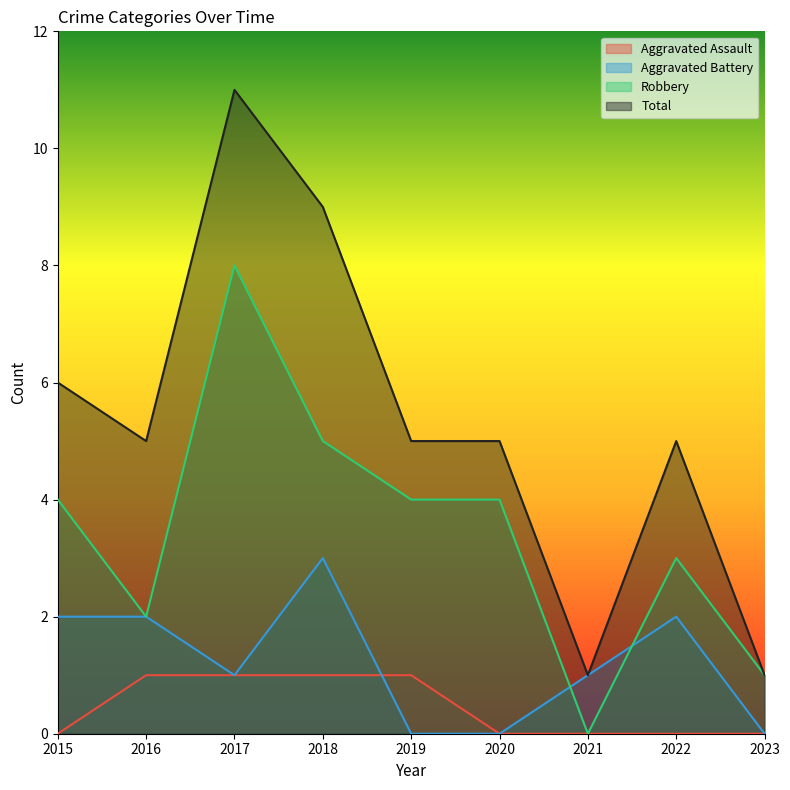

At how many categories does at least one series exceed 3?

7